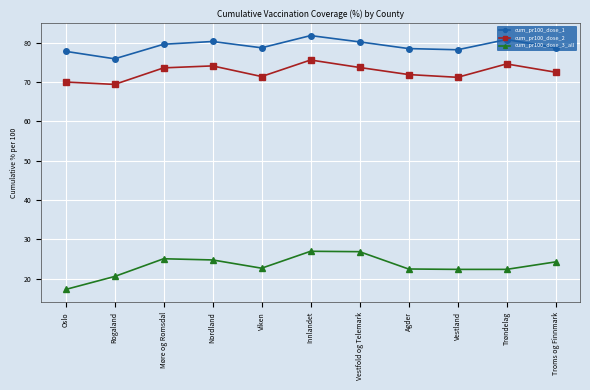

True or false: cum_pr100_dose_2 has a value of 72.5 at Troms og Finnmark.

True